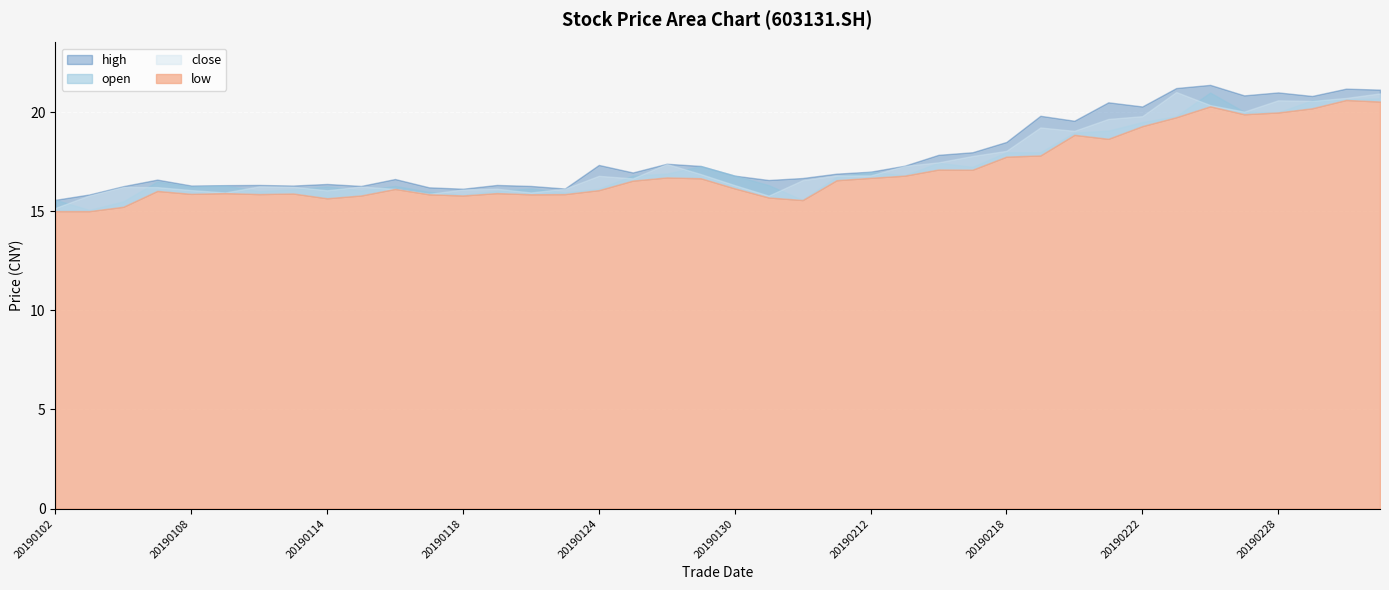

Where is the first local minimum for close?

20190109